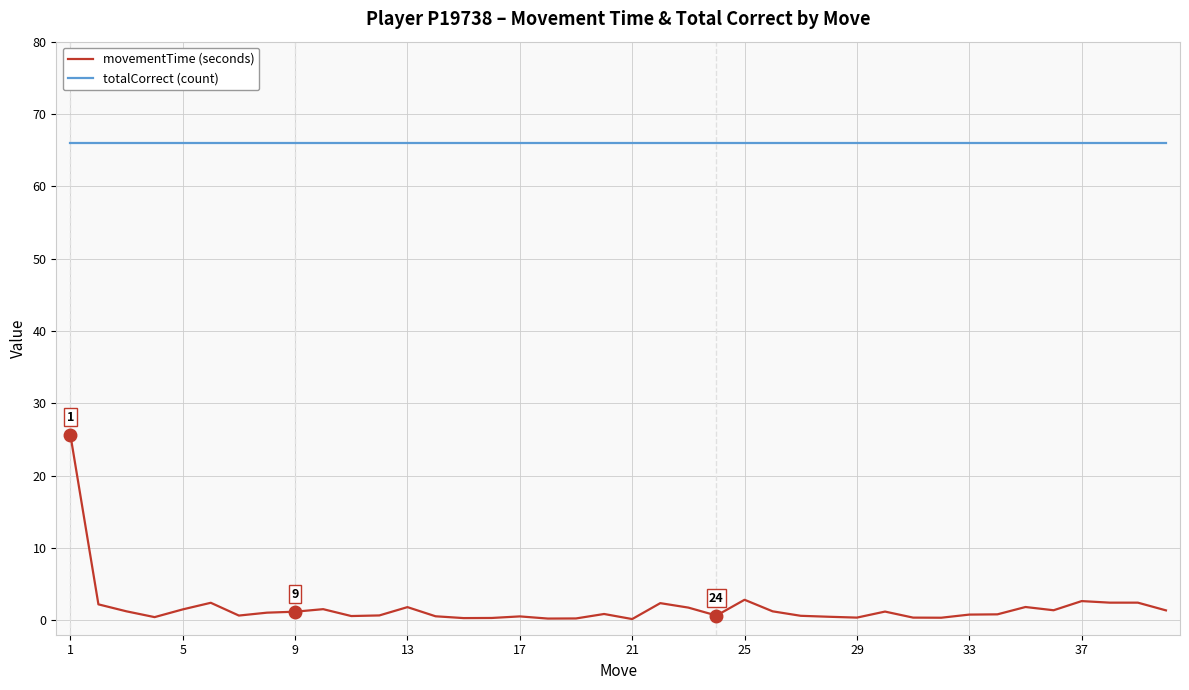

Which series has the widest spread of values?

movementTime (seconds)